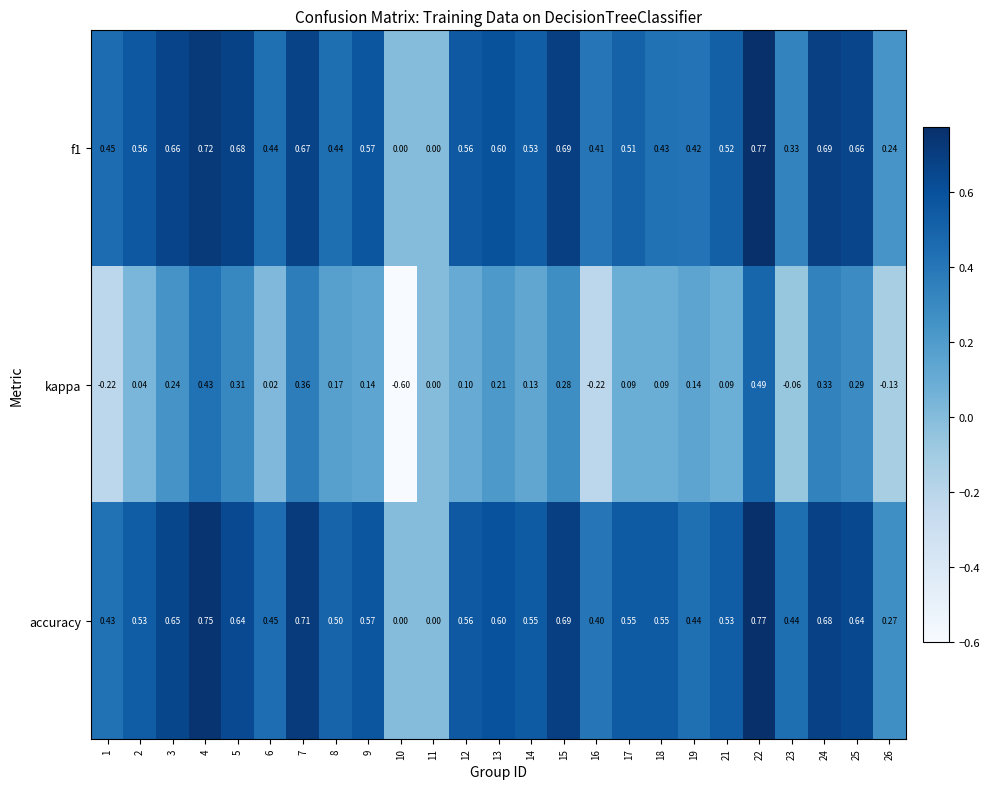

Which series changed the most between 7 and 23?

kappa